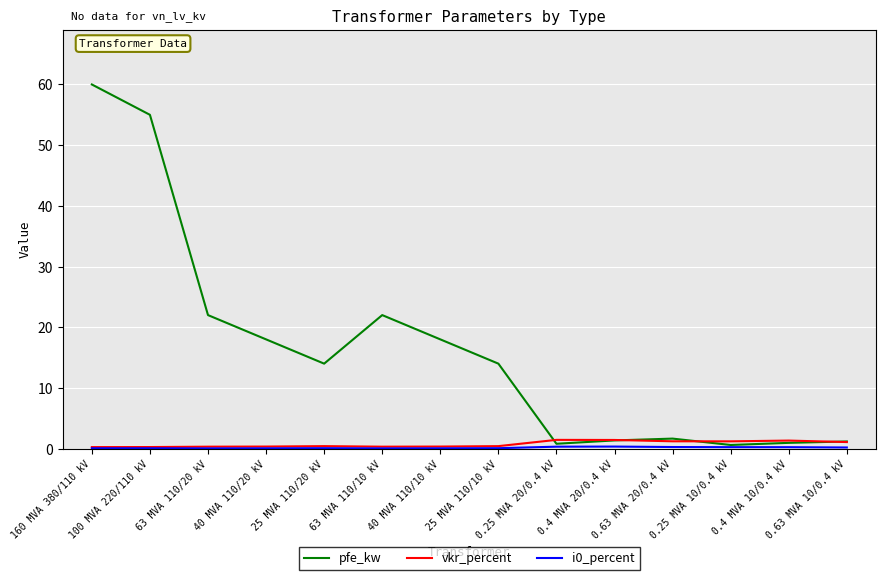

Which series has the largest total across all categories?

pfe_kw